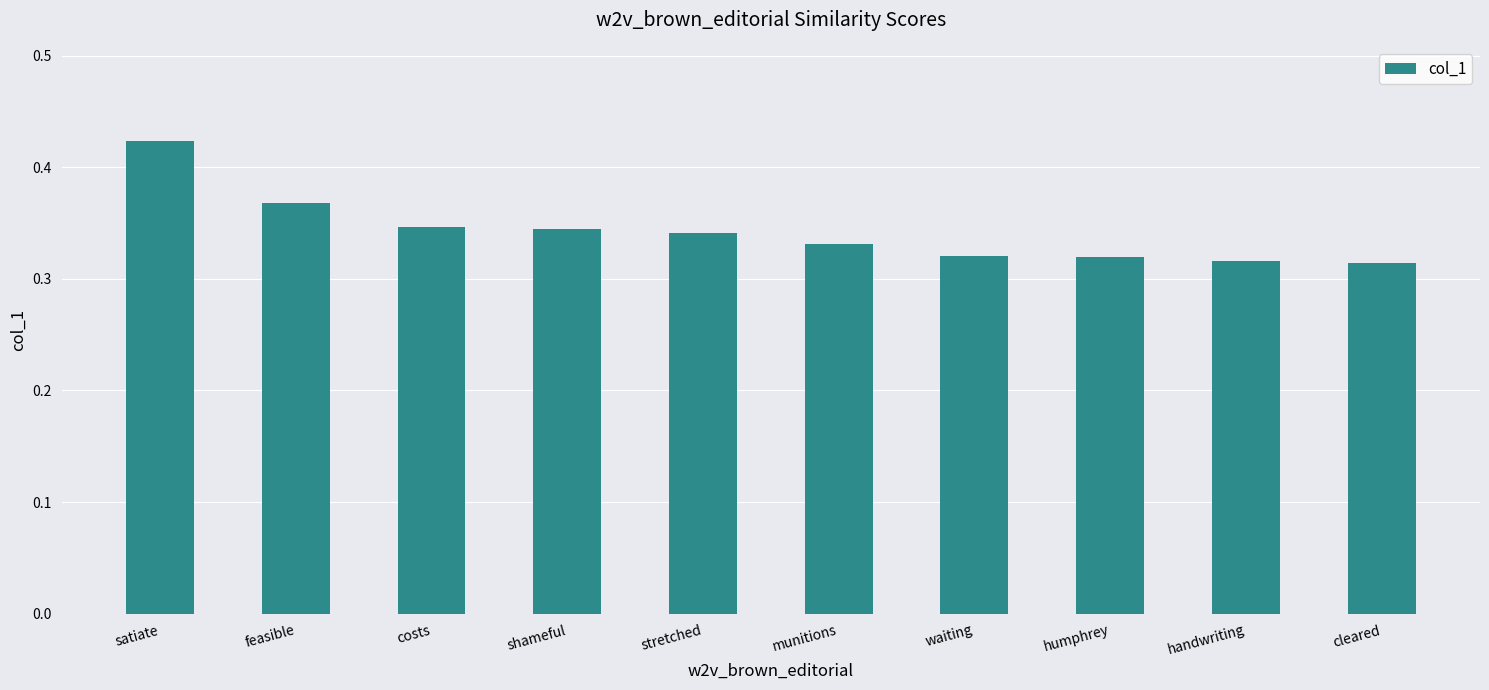

What is the difference between the maximum and second lowest values?

0.1